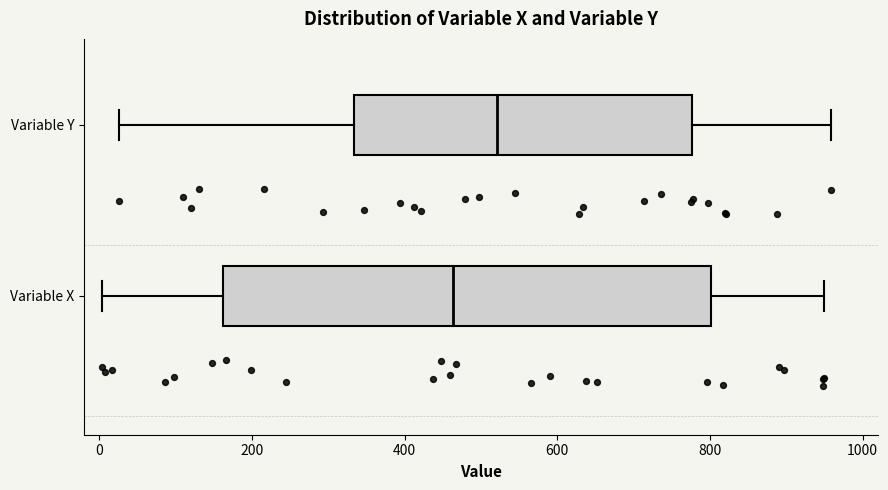

Reading bottom to top, transcribe this box plot: for each box, give where its median line is, the range the box spans, and where its two whiskers end, as read against the x-axis. The values are not printed on the chart, so give them approximately, as read against the axis.

Variable X: median 460, box 160 to 800, whiskers 0 to 940
Variable Y: median 520, box 340 to 780, whiskers 20 to 960